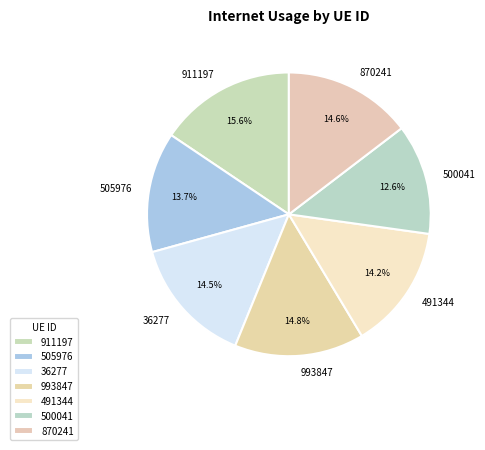

What is the smallest slice in the pie chart?

500041